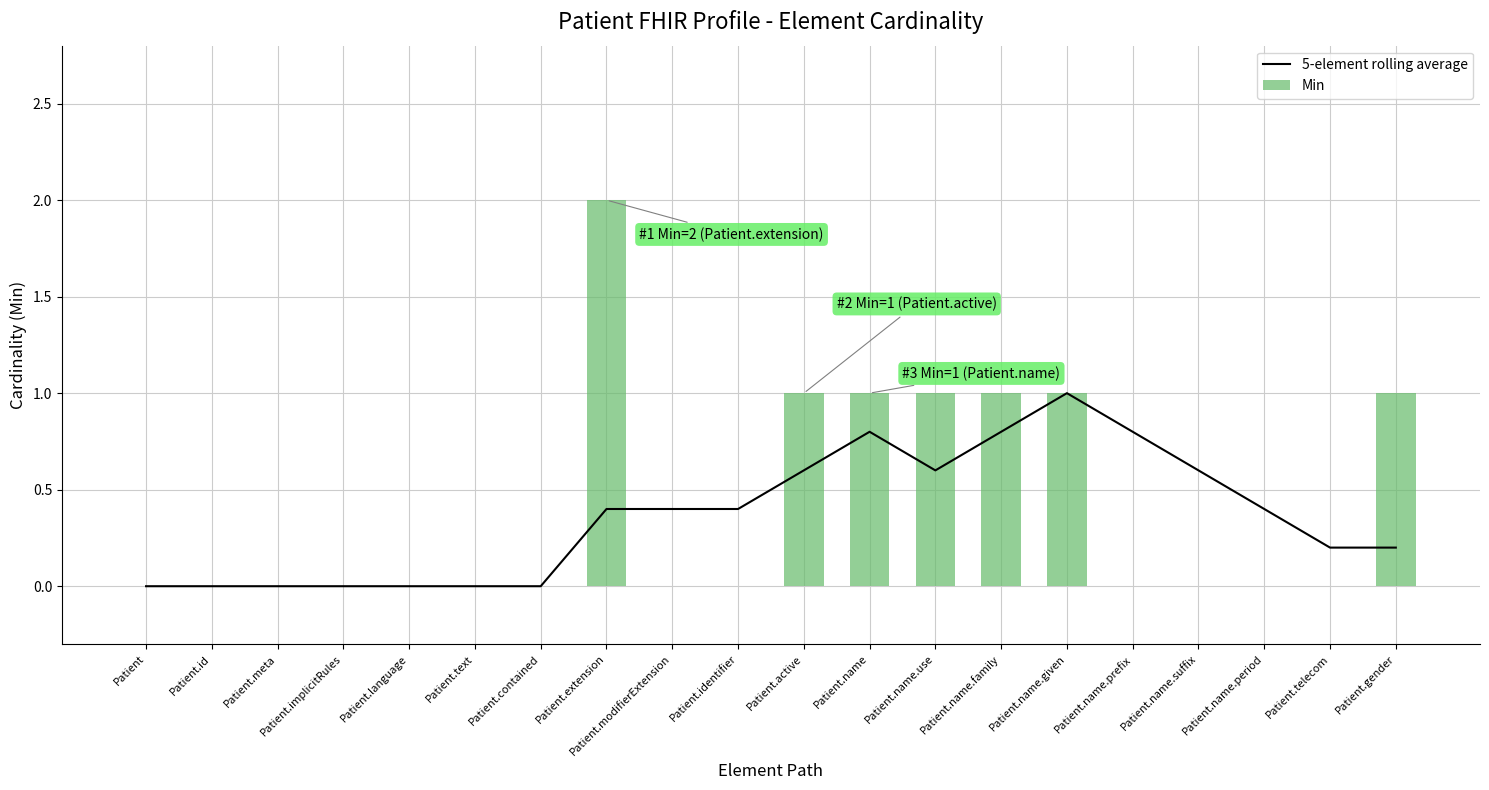

True or false: Min has a value of 1.0 at Patient.gender.

True